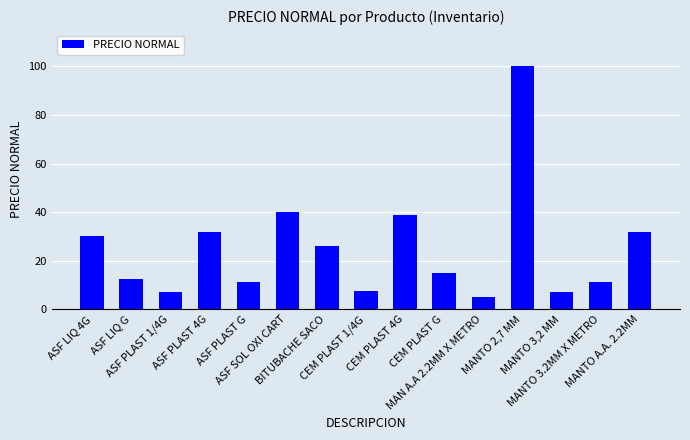

What is the difference between the second highest and second lowest values?

33.0